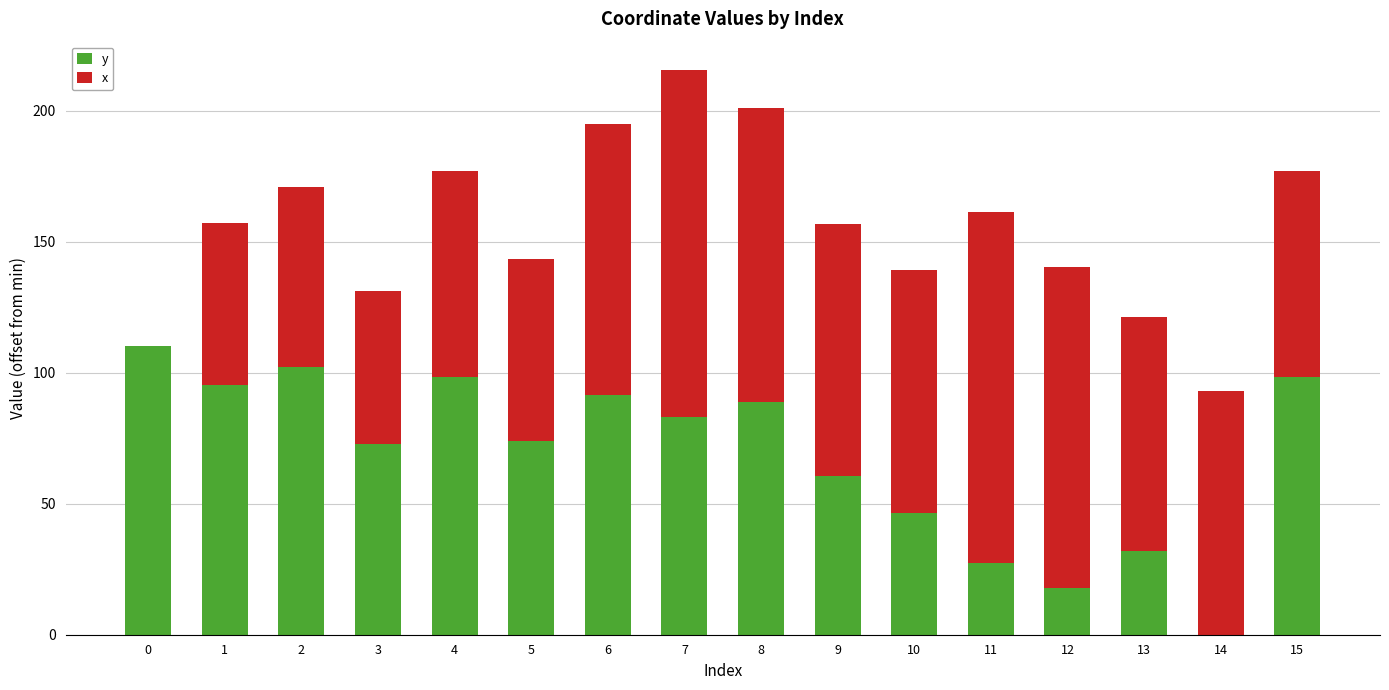

What are all the series names shown in the legend?

y, x